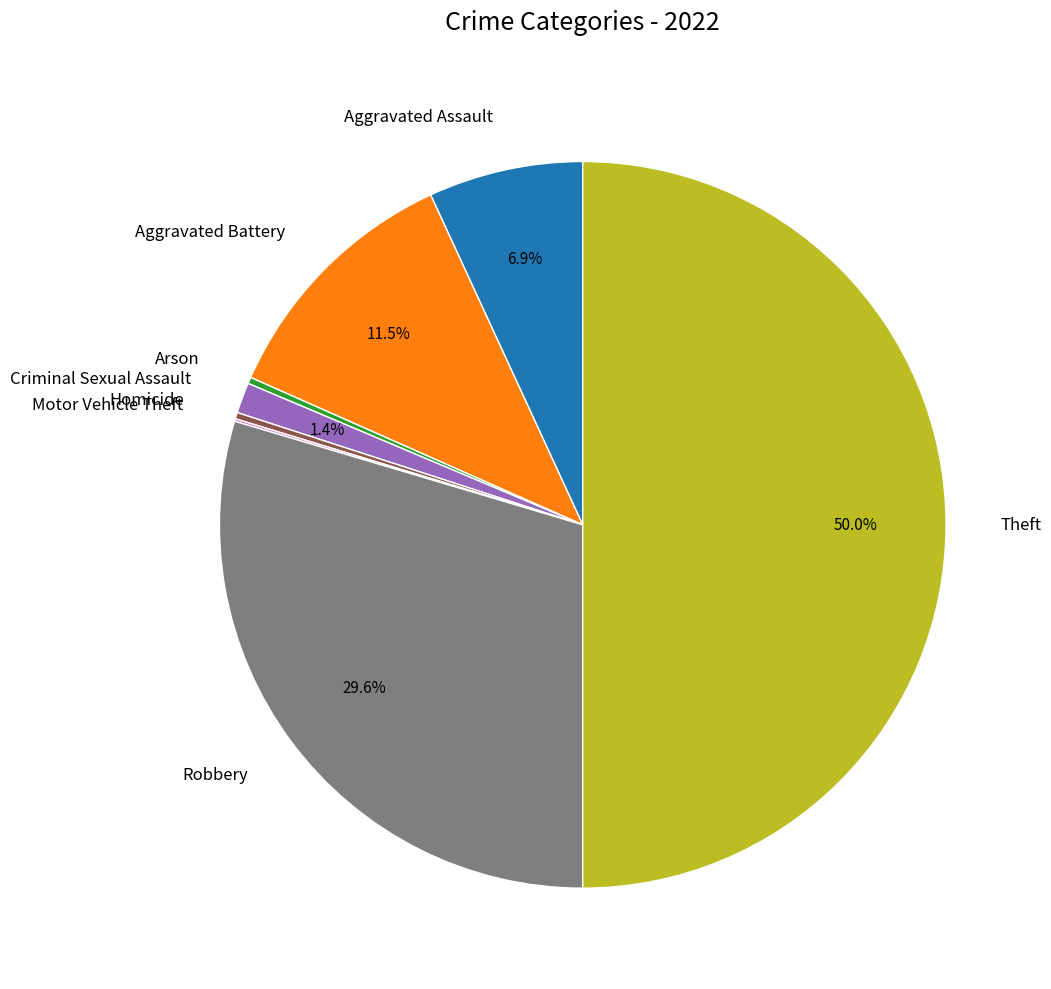

Which category has the biggest portion of the pie?

Theft